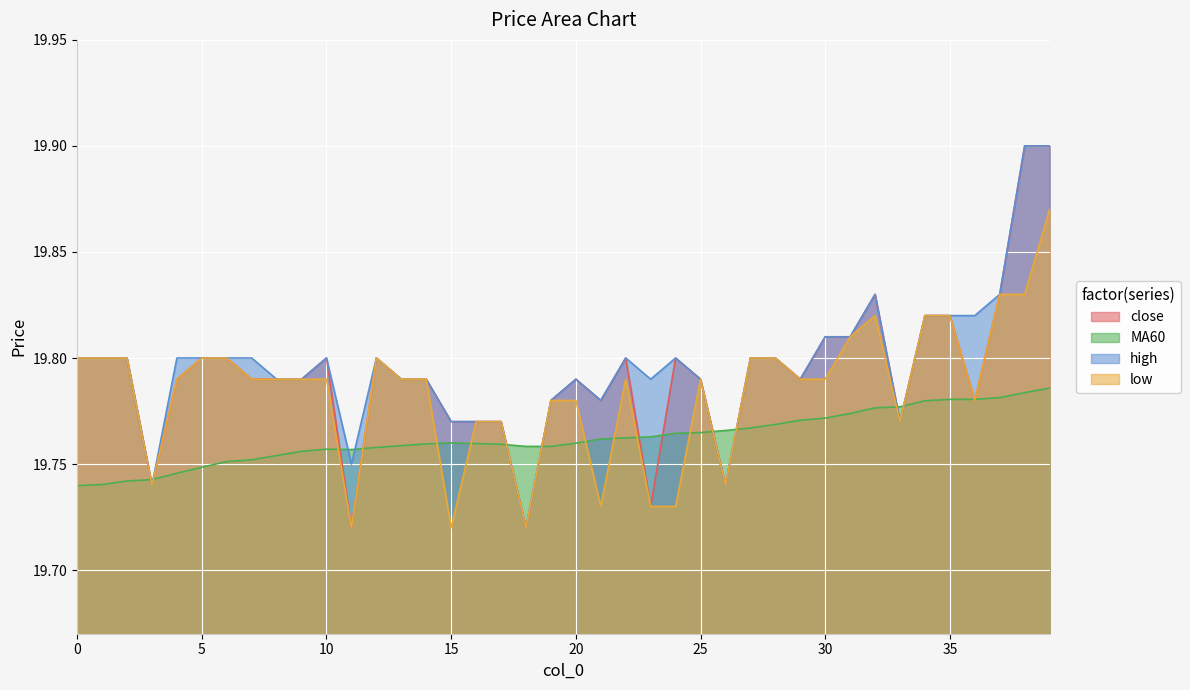

Count the number of categories in the chart.

40